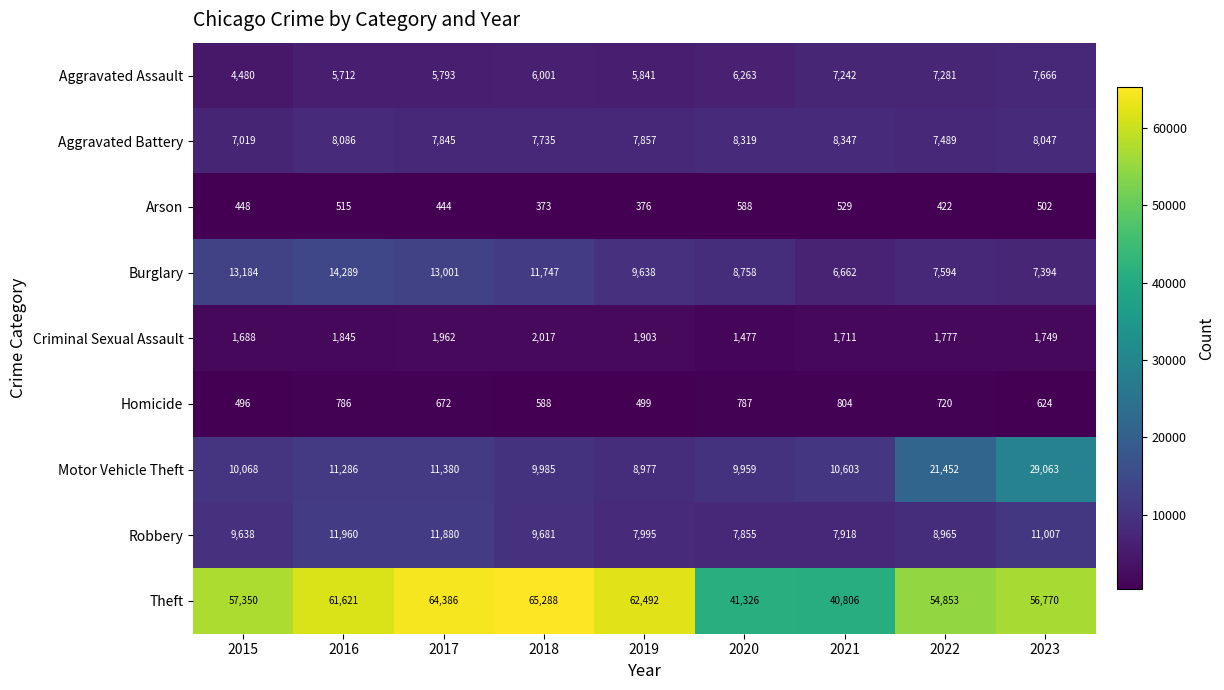

Which series changed the most between 2015 and 2017?

Theft